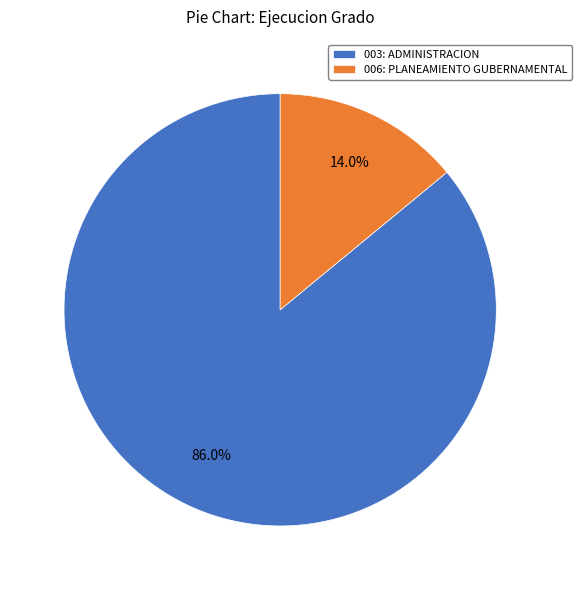

Which slice is the largest?

003: ADMINISTRACION